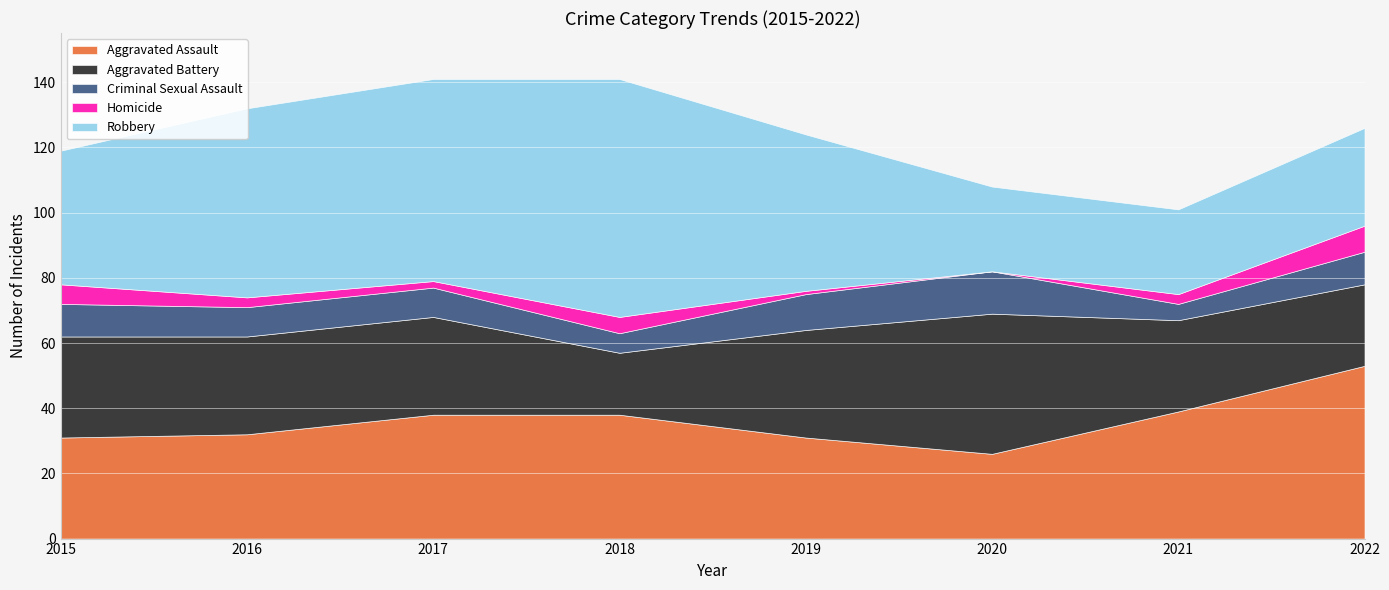

What is the difference between the Aggravated Assault values at 2019 and 2021?

8